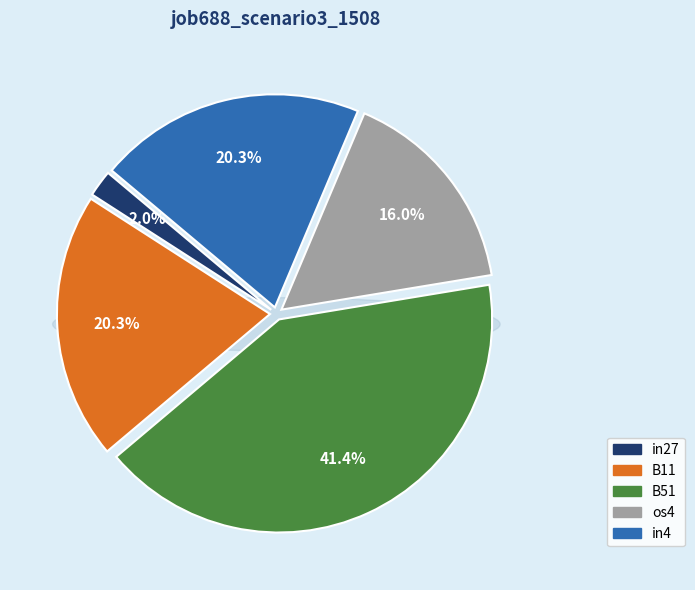

To the nearest percent, what is the difference between the B11 and B51 slice percentages?

21%